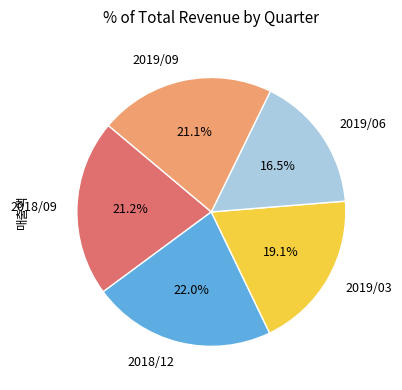

Approximately how many times larger is the value at 2019/03 compared to 2018/12?

0.9